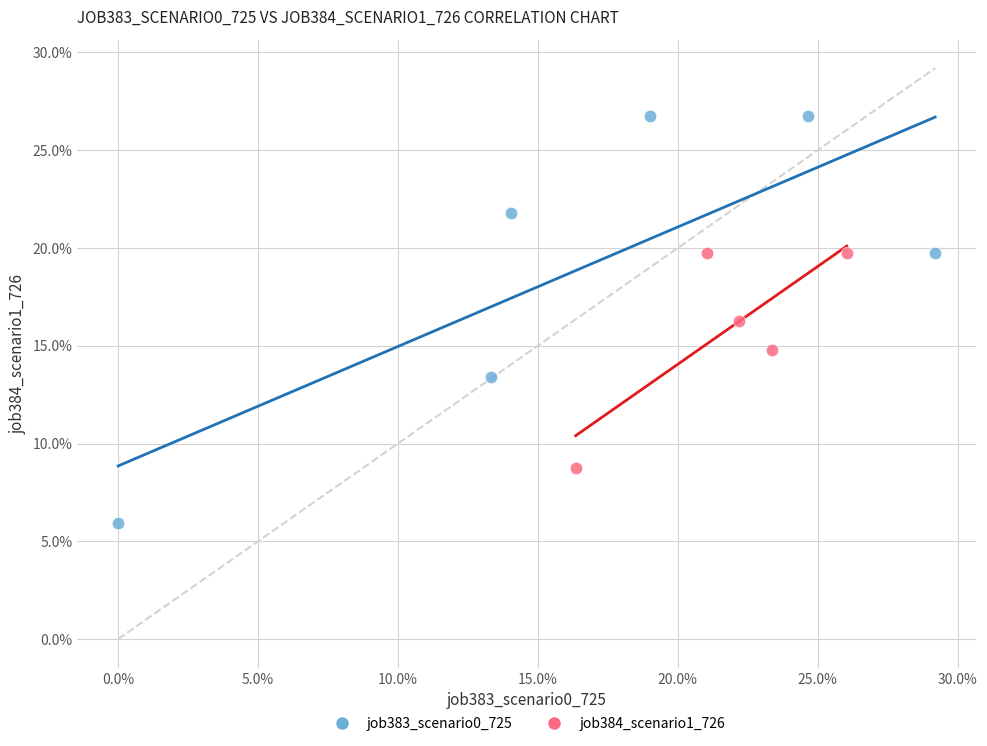

Which series reaches the minimum Y coordinate?

job383_scenario0_725